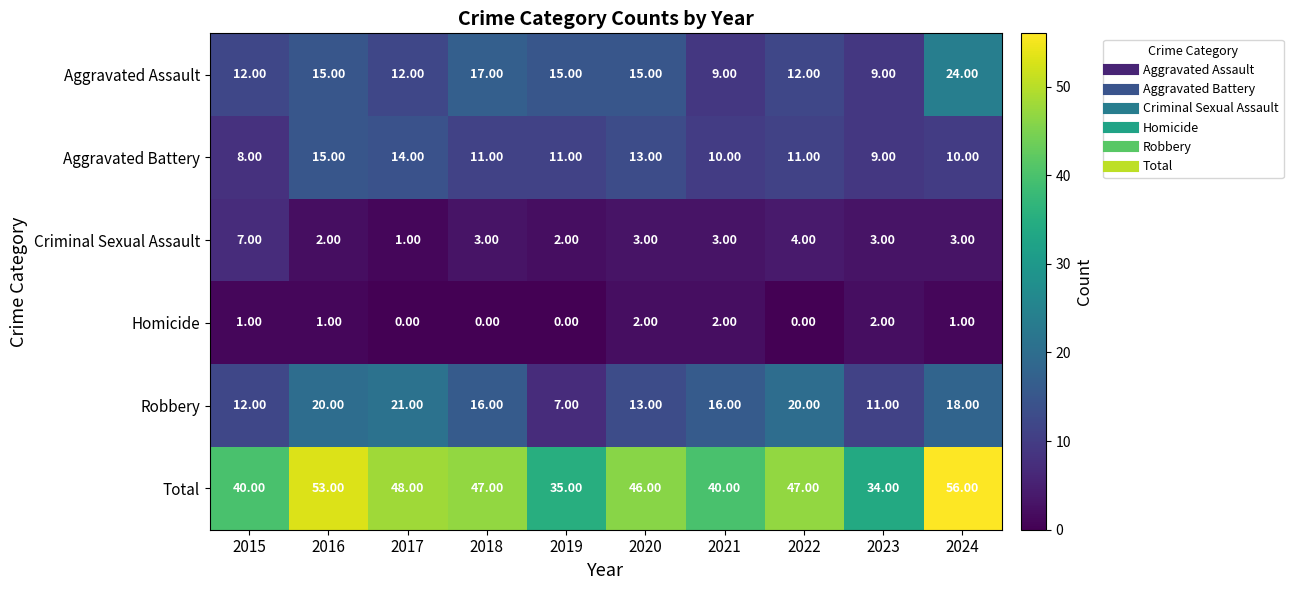

What is the sum of all Criminal Sexual Assault values?

31